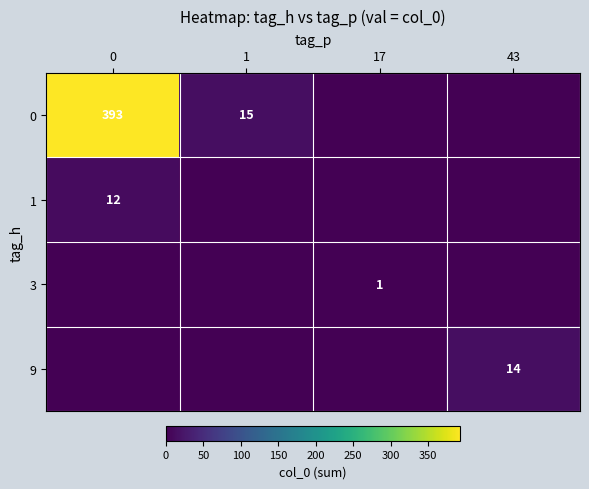

How many series are shown in this chart?

4